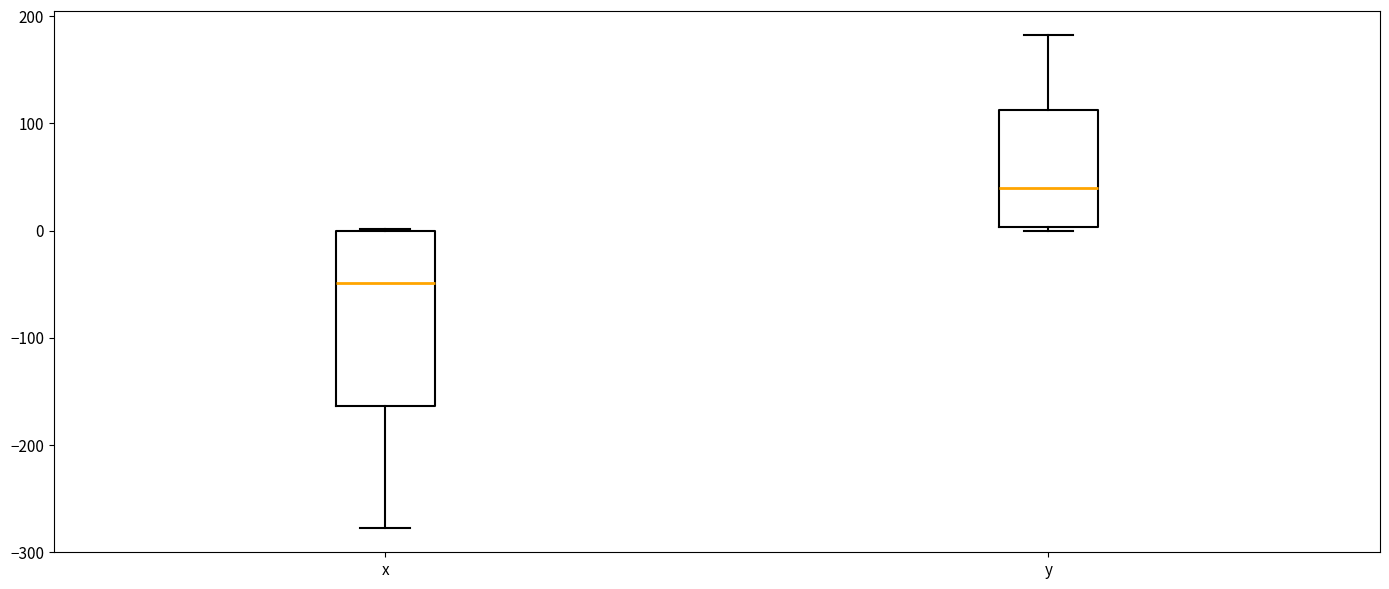

Which box has the highest median line?

y